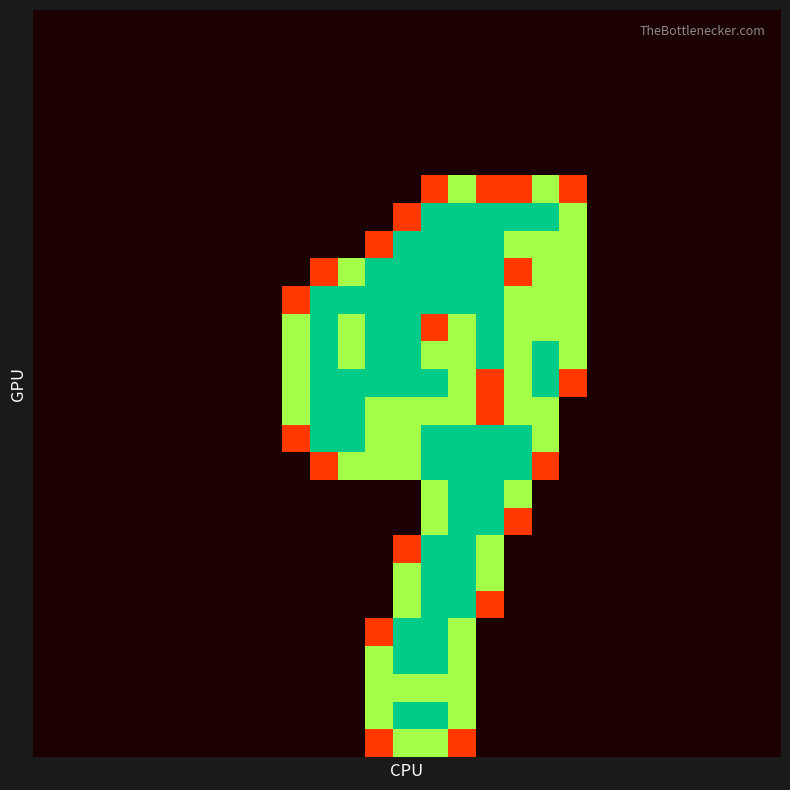

How many series are shown in this chart?

27